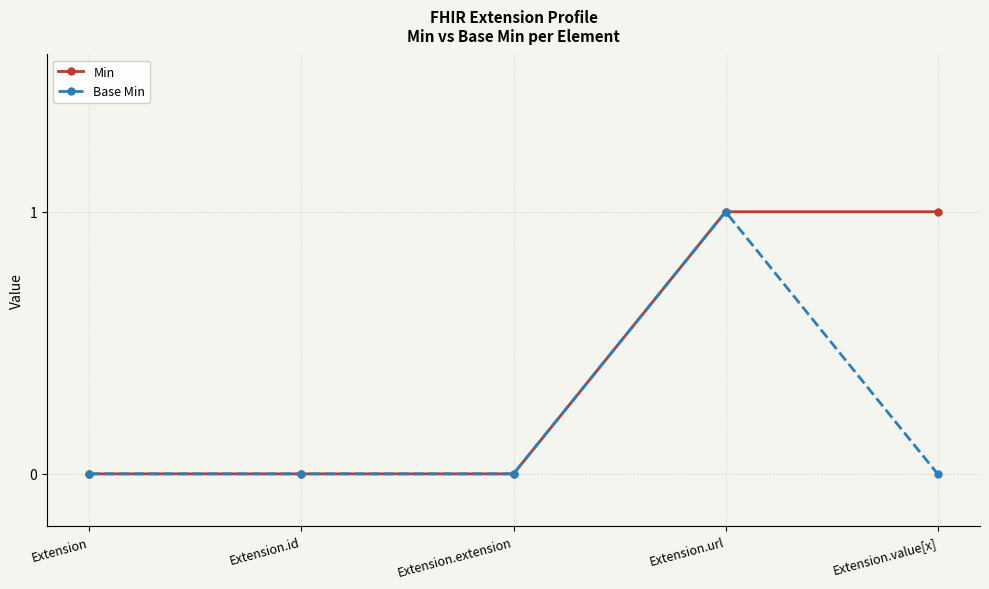

At which label does Base Min reach its peak?

Extension.url